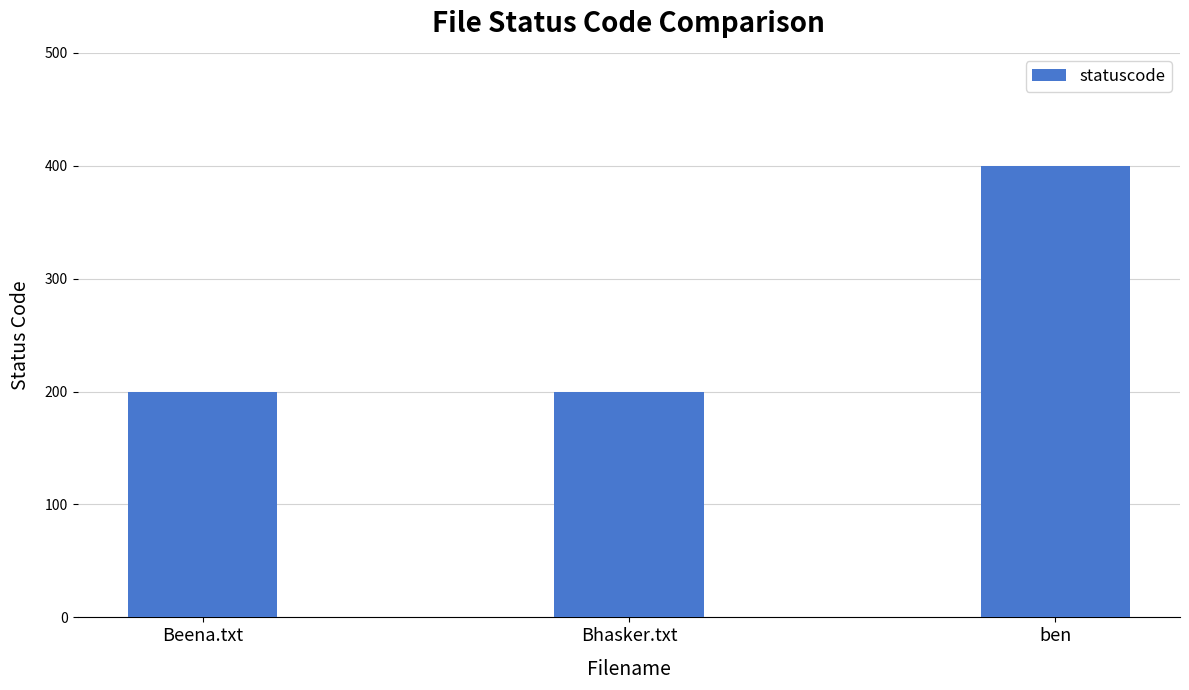

What is the difference between the values at Beena.txt and ben?

200